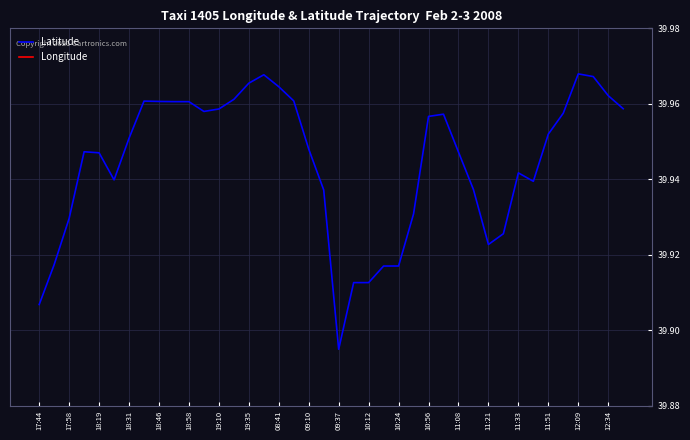

How many categories are shown in the chart?

40